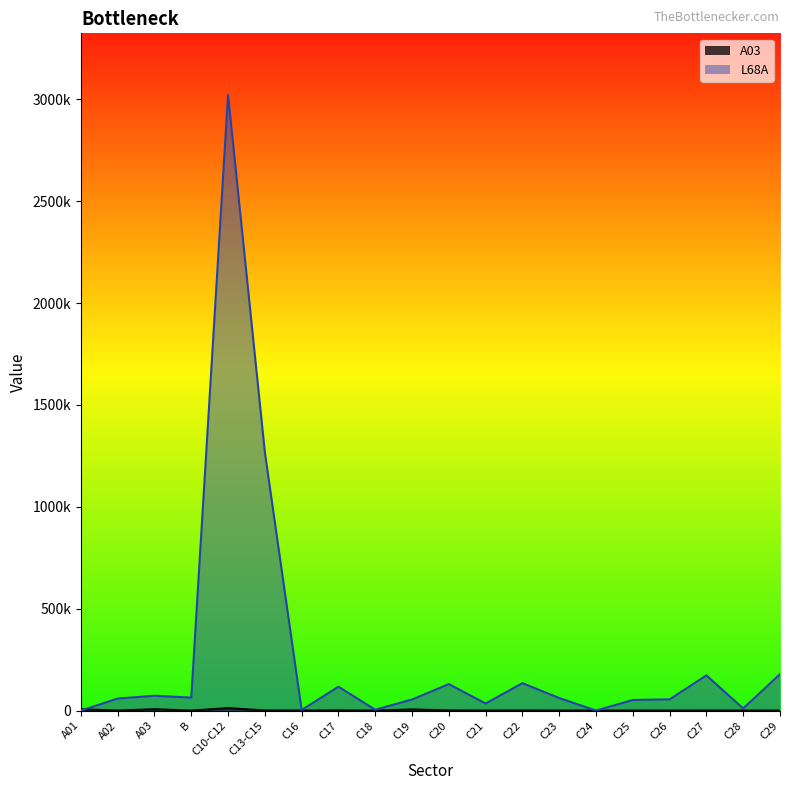

Which has a higher value, C28 or C21?

C28